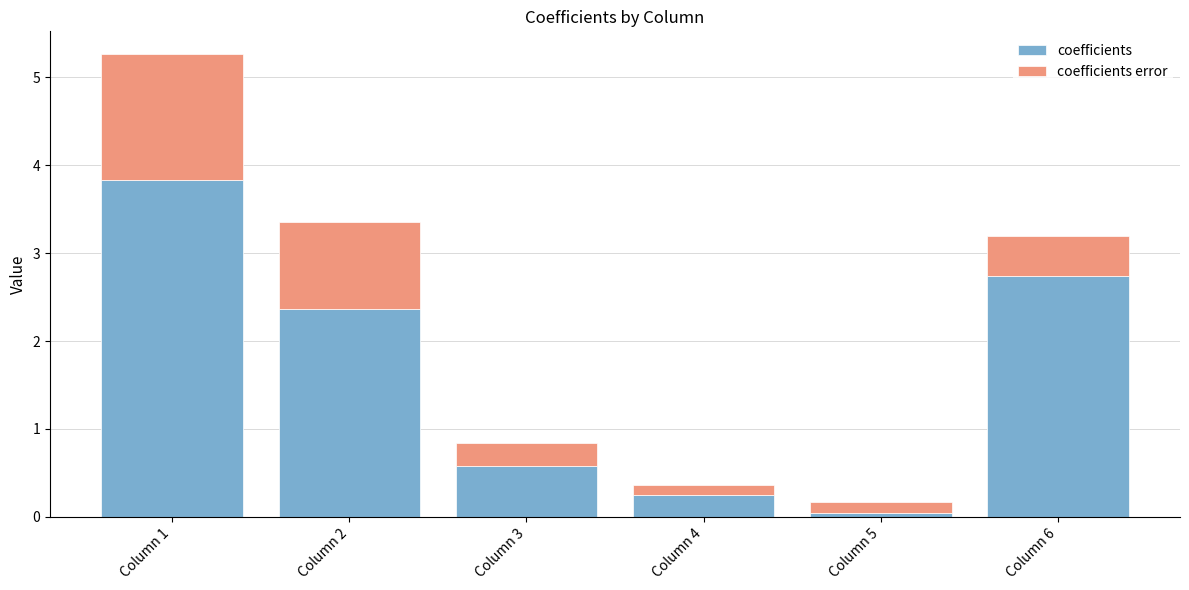

What is the sum of all coefficients values?

9.8